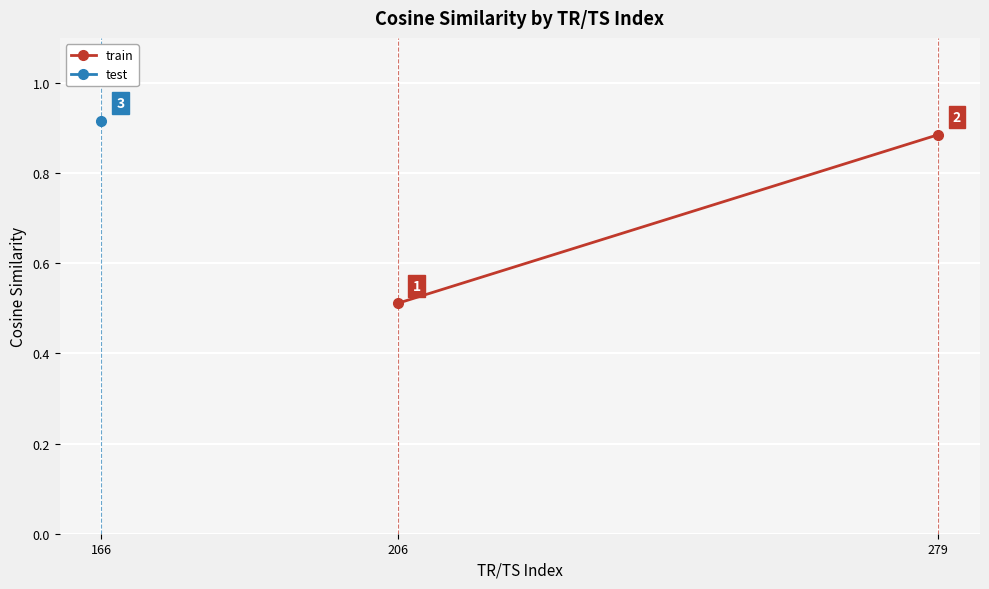

How many lines are shown in the chart?

1